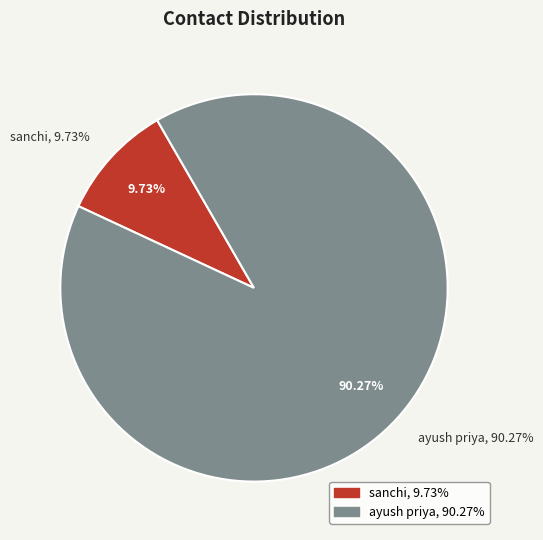

Between ayush priya and sanchi, which is larger?

ayush priya